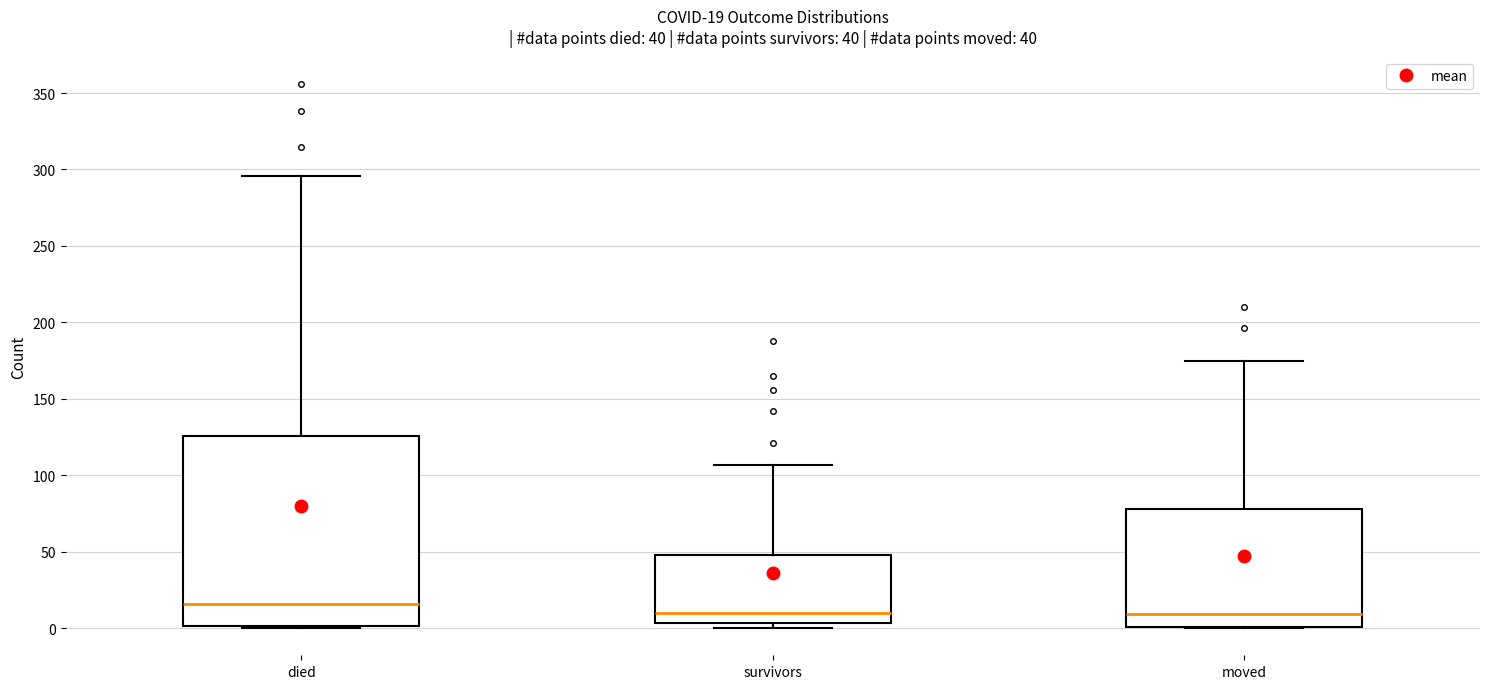

Which box is the tallest, from its lower edge to its upper edge?

died